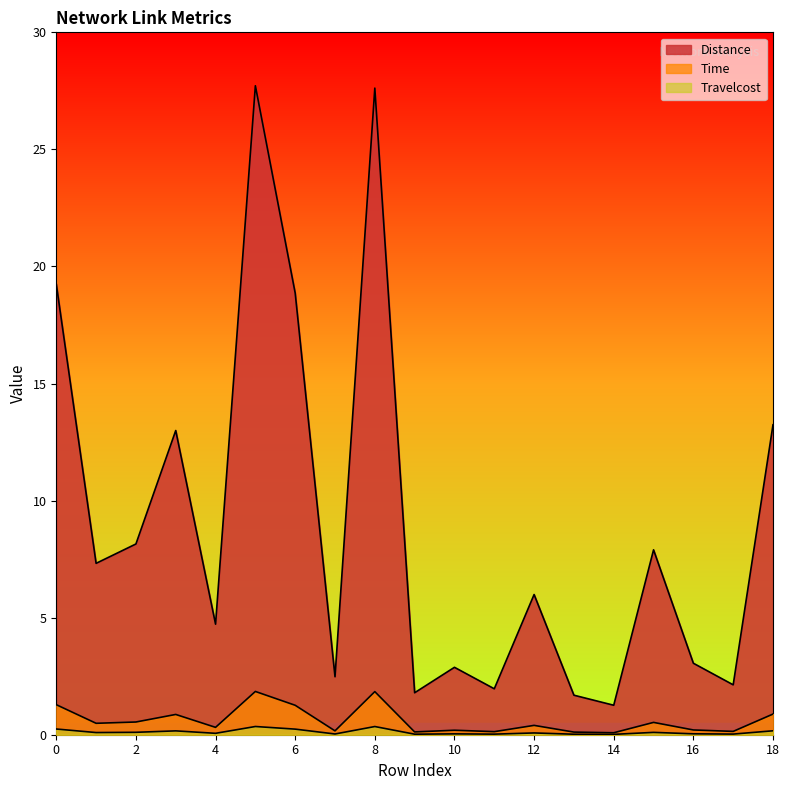

Which has a higher value, 17 or 6?

6